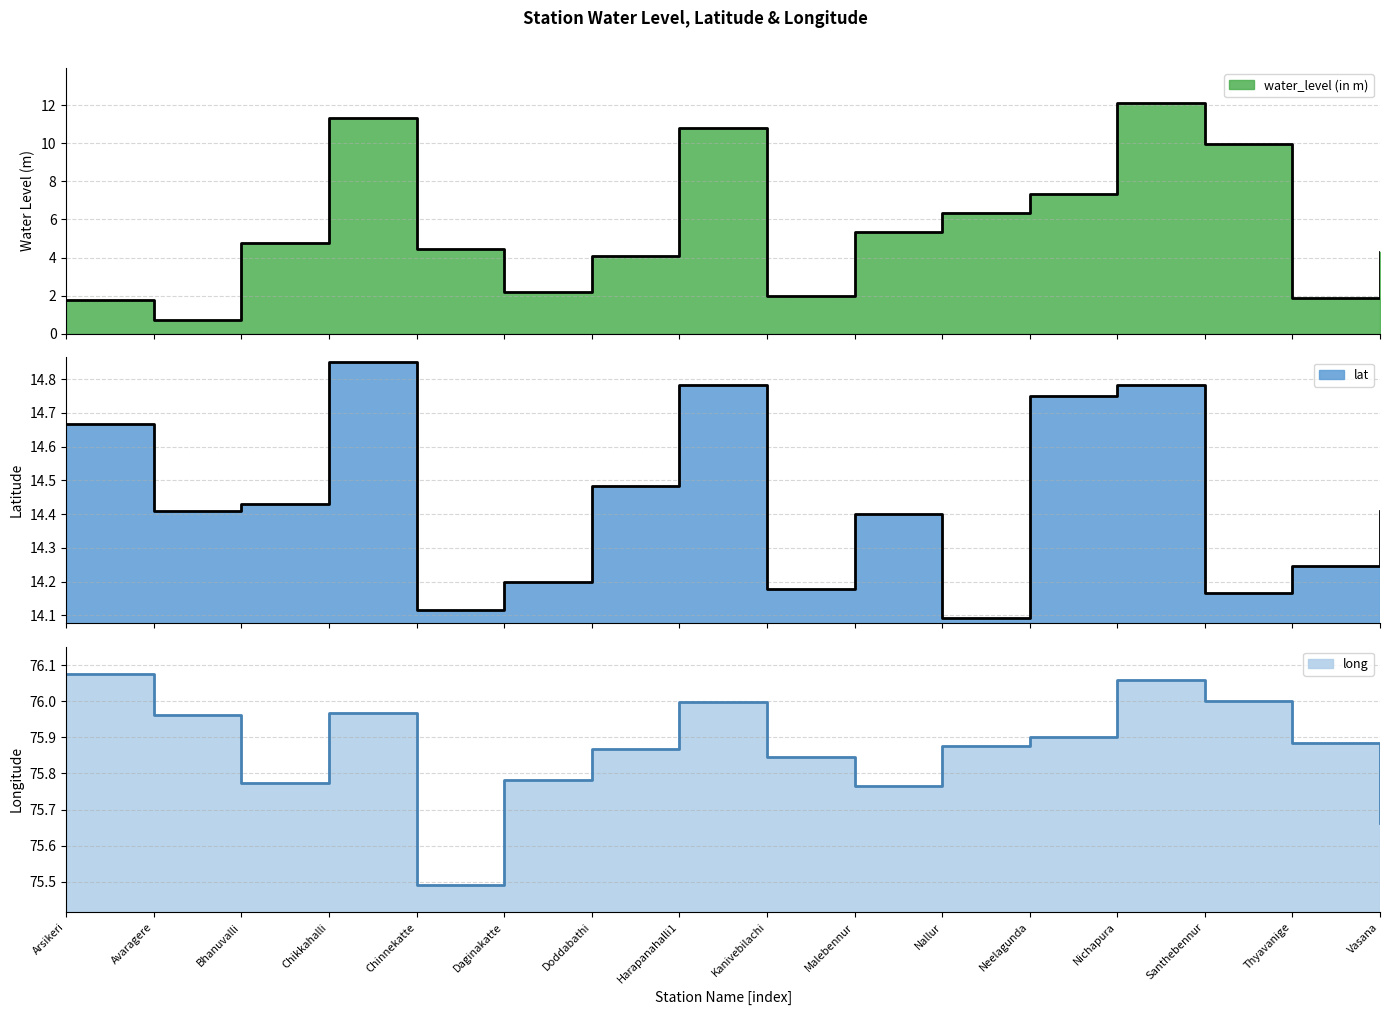

Which series has the largest total across all categories?

long